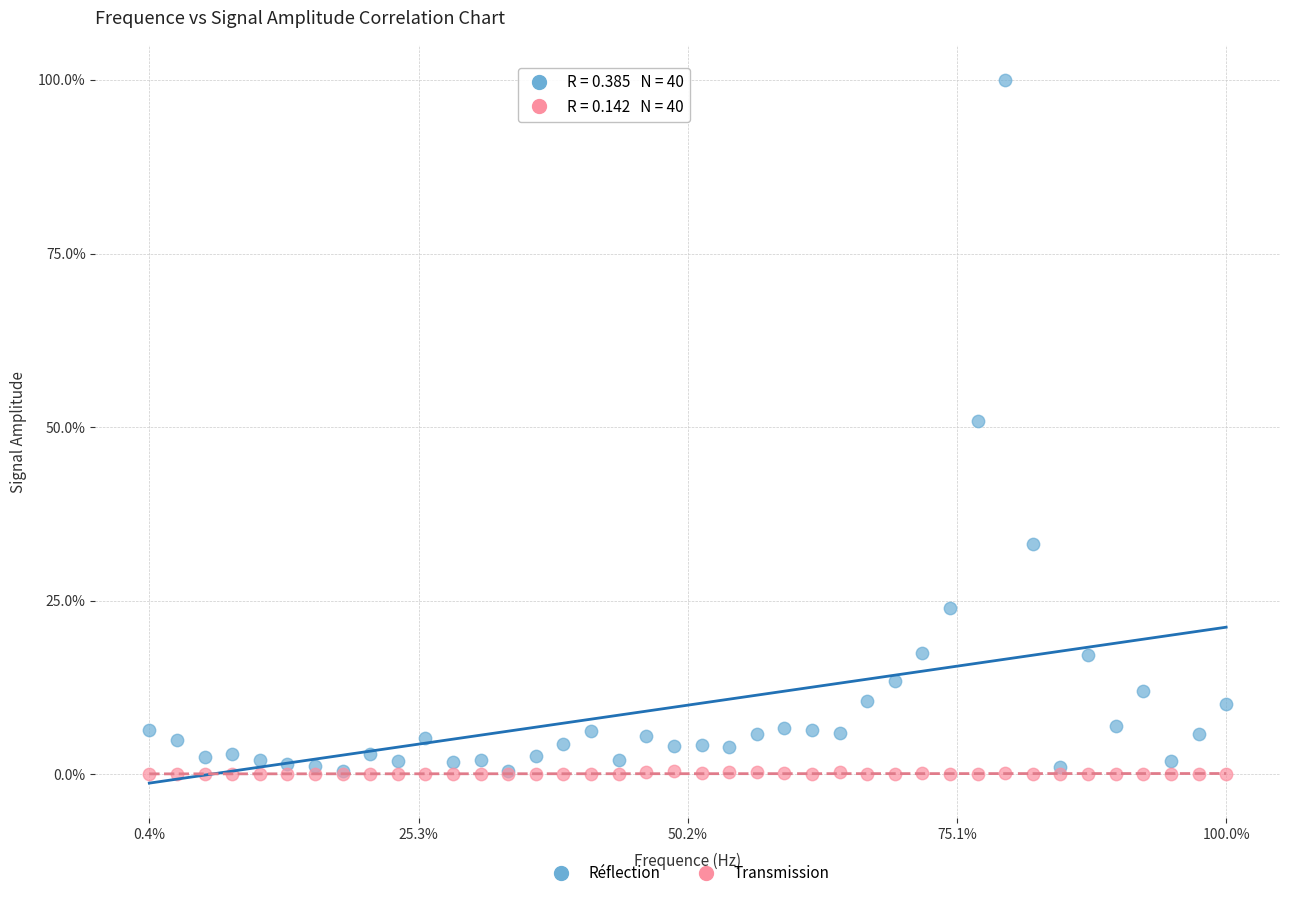

Which series contains the highest Y value?

Réflection